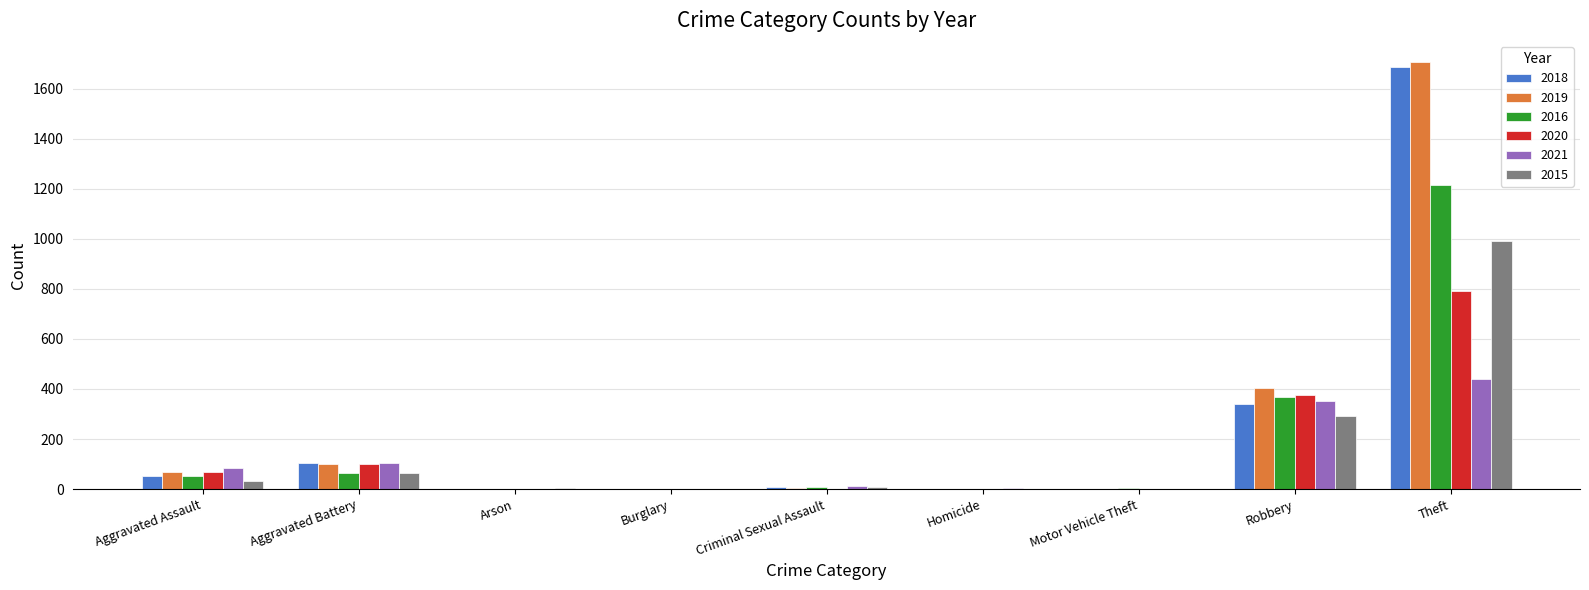

Is it true that 2021 equals 726 at Theft?

False